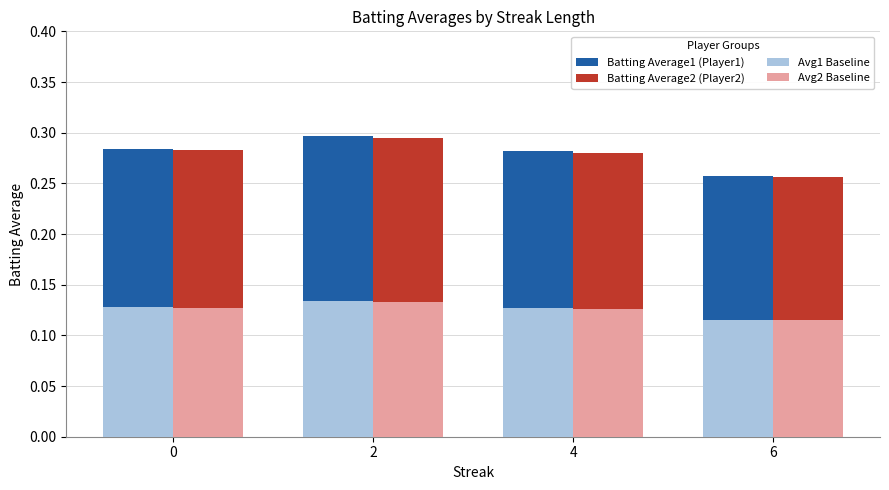

What is the sum of the Batting Average1 (Player1) values at 2 and 6?

0.6